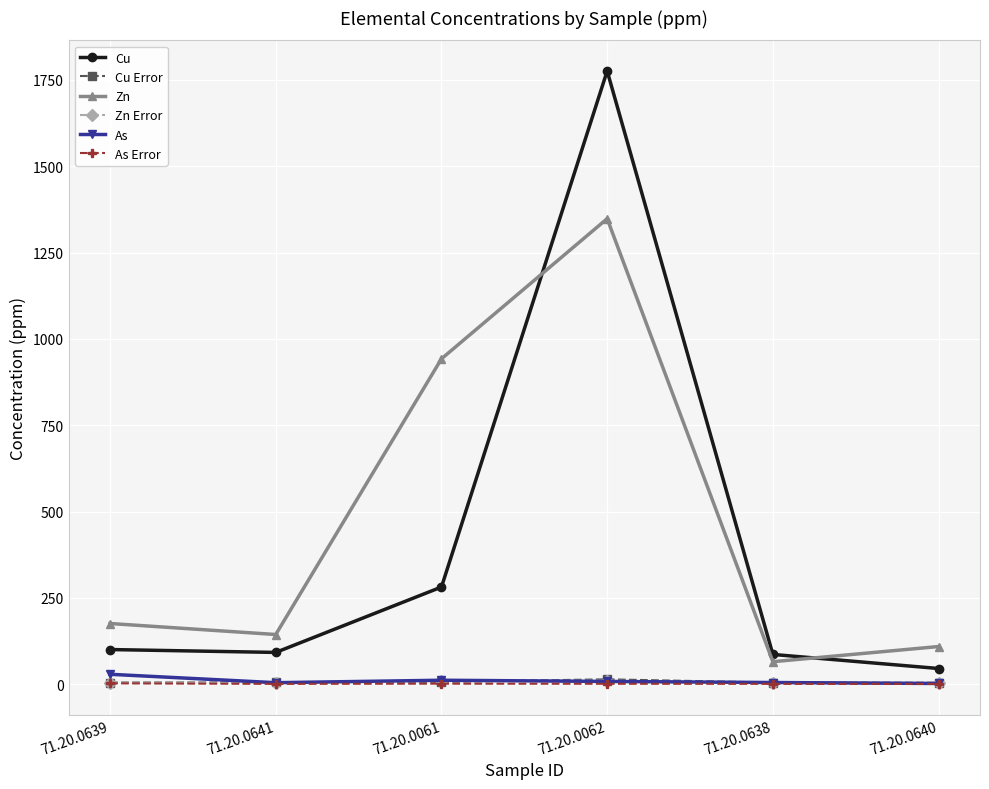

What position from the left is 71.20.0641?

2